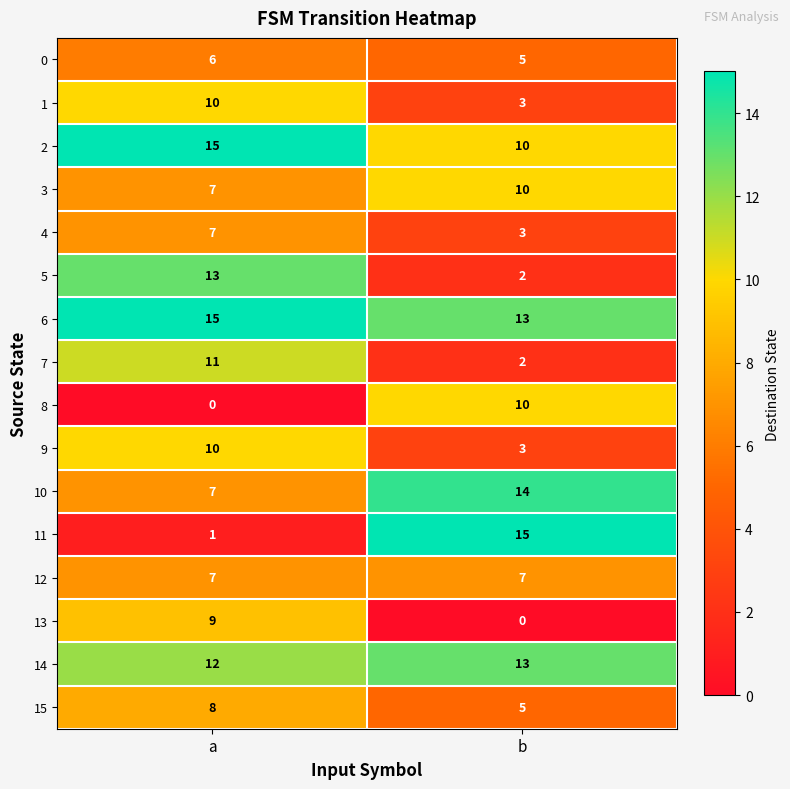

What is the difference between the highest and lowest values at a?

15